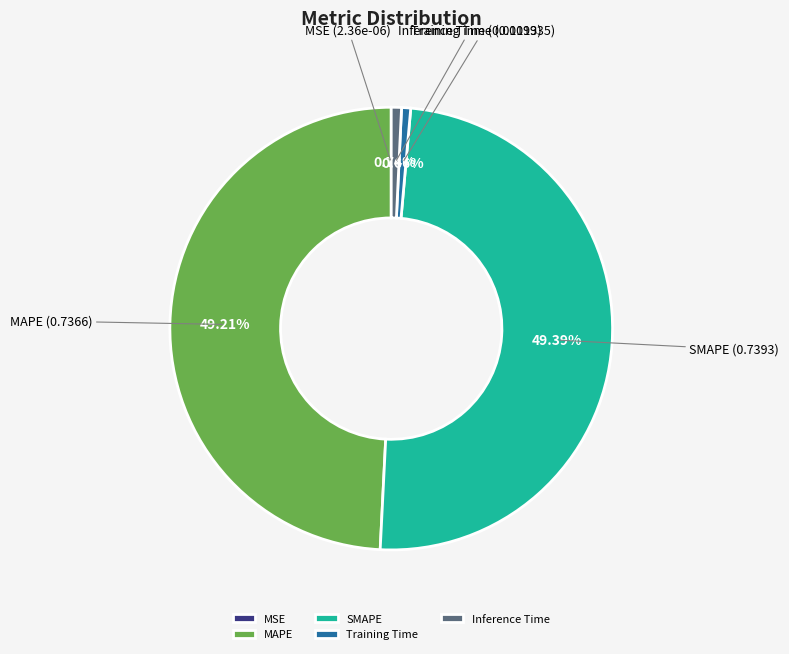

Is it true that Training Time is 1% of the pie?

True